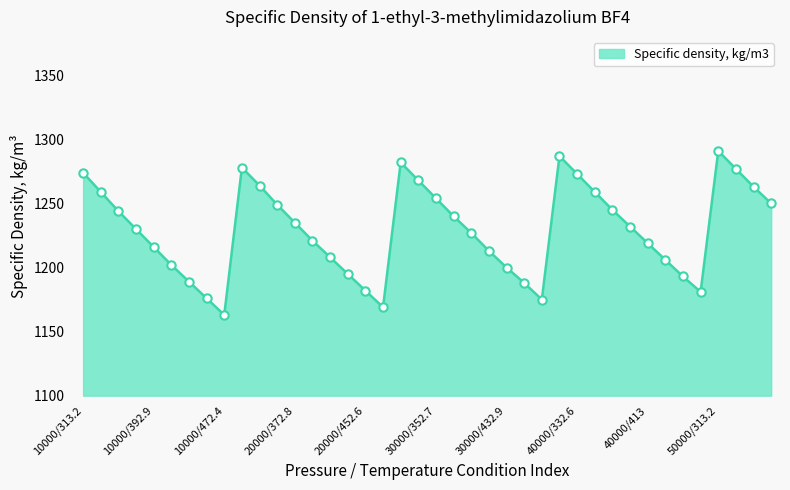

What is the difference between the maximum and minimum values?

128